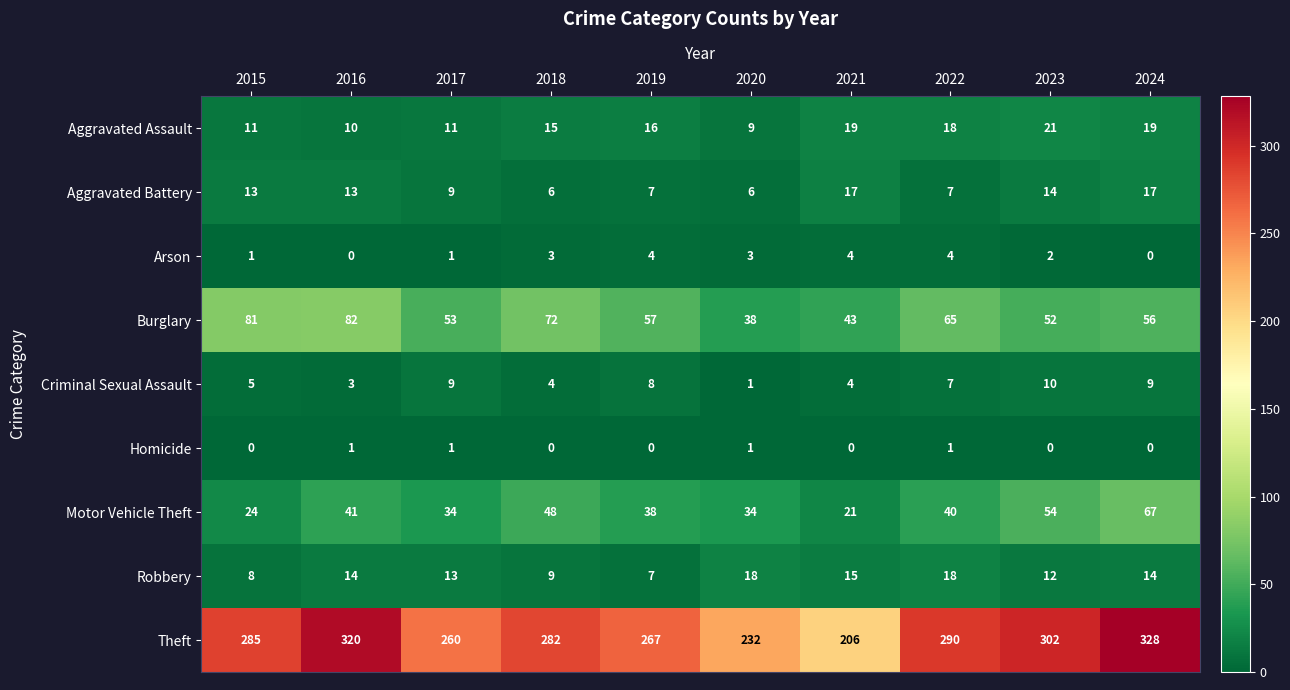

Rank the series at 2018 from highest to lowest value.

Theft, Burglary, Motor Vehicle Theft, Aggravated Assault, Robbery, Aggravated Battery, Criminal Sexual Assault, Arson, Homicide